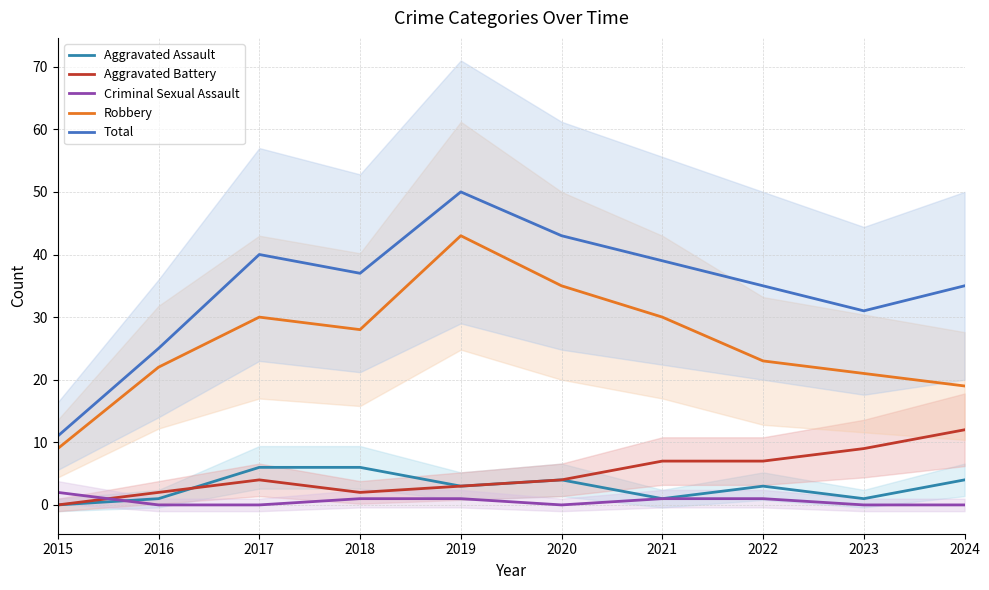

Is it true that Criminal Sexual Assault equals 0 at 2024?

True